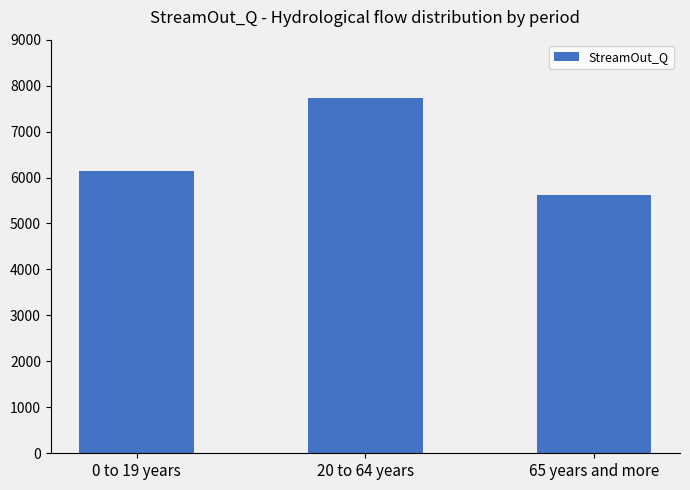

List the labels in order of value, smallest first.

65 years and more, 0 to 19 years, 20 to 64 years